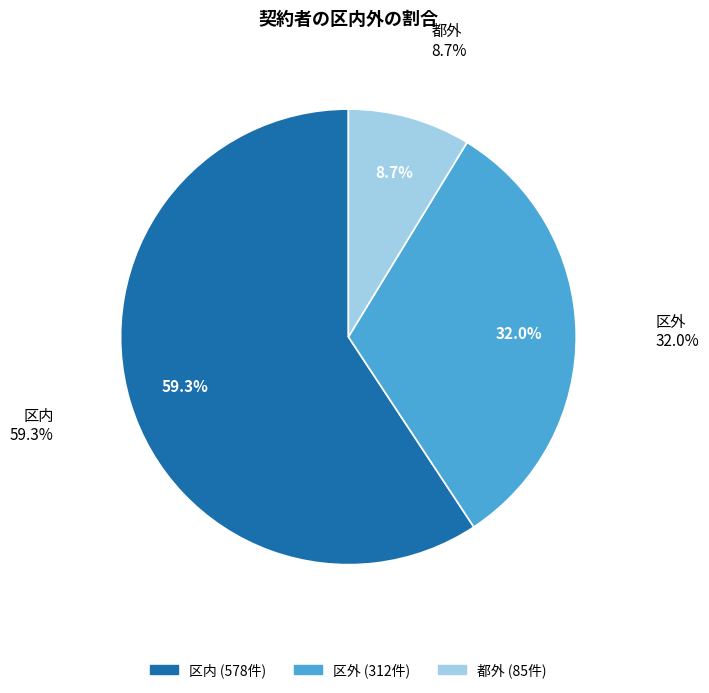

To the nearest percent, what is the difference between the largest and smallest slice percentages?

51%